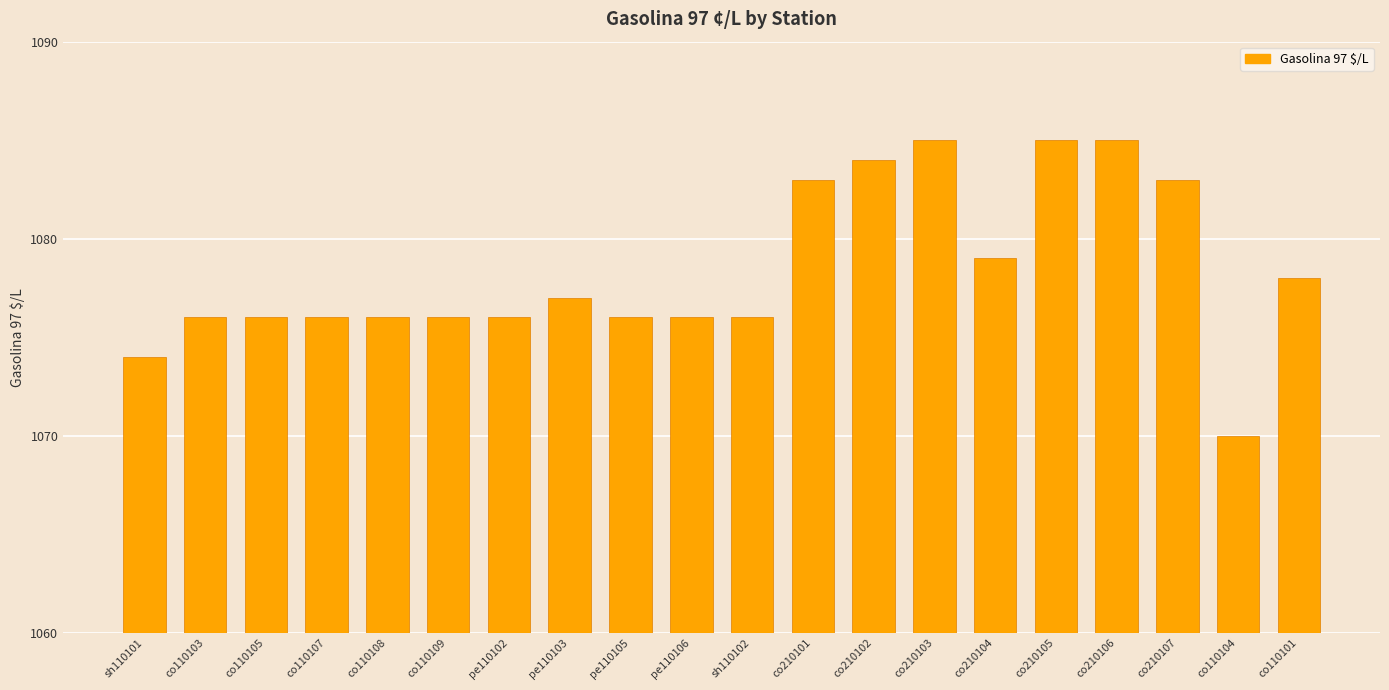

What is the difference between the values at co210101 and co110109?

7